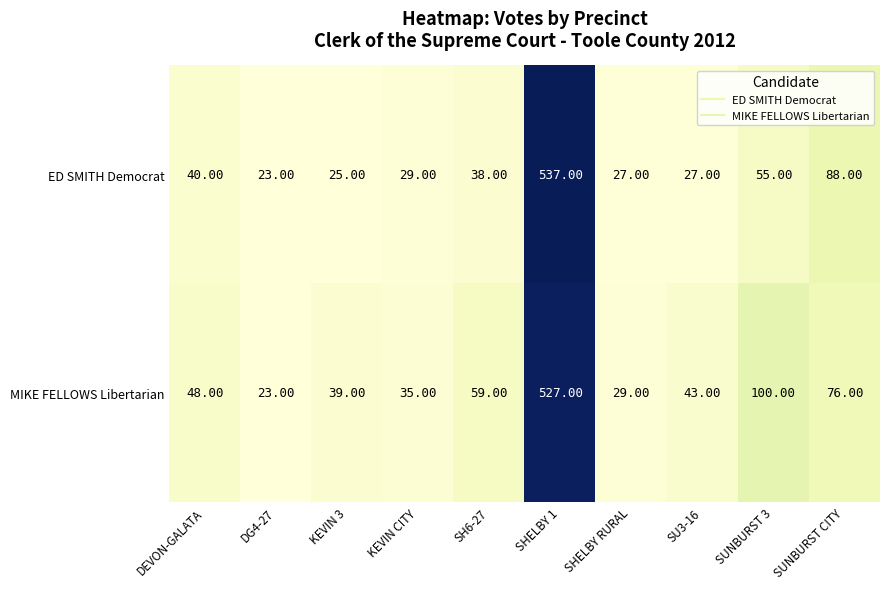

Which category has the lowest value across all series?

DG4-27